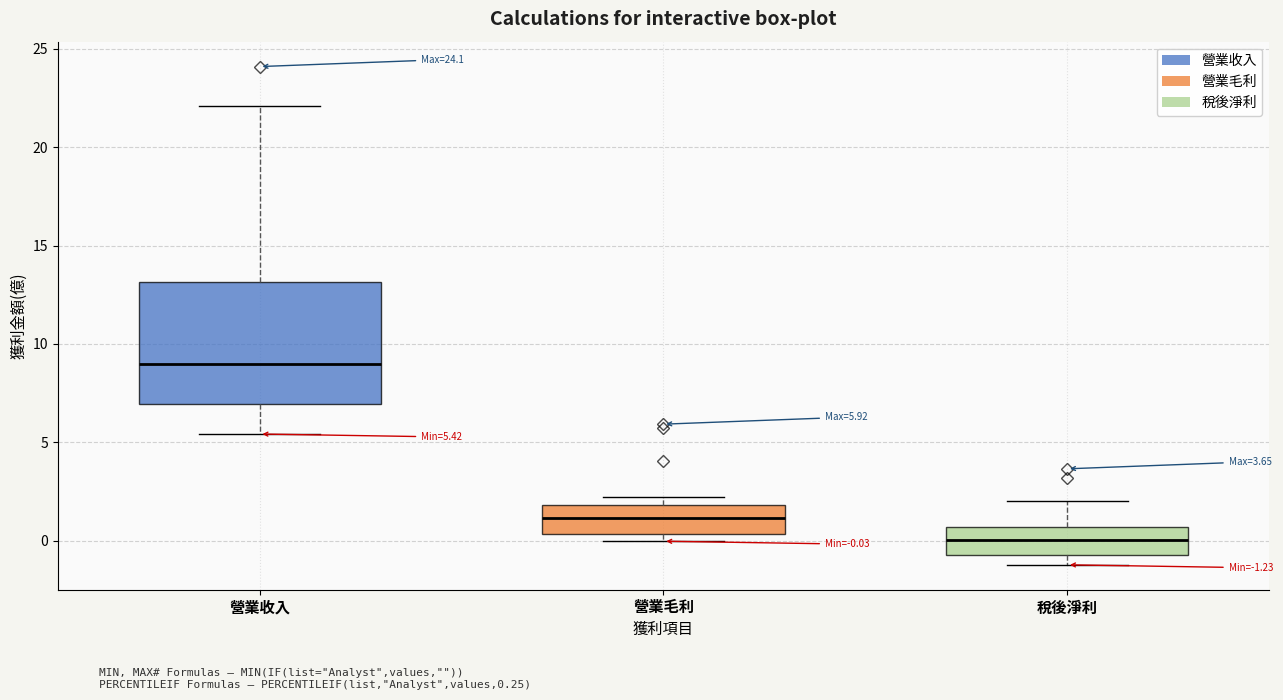

Which box is the tallest, from its lower edge to its upper edge?

營業收入